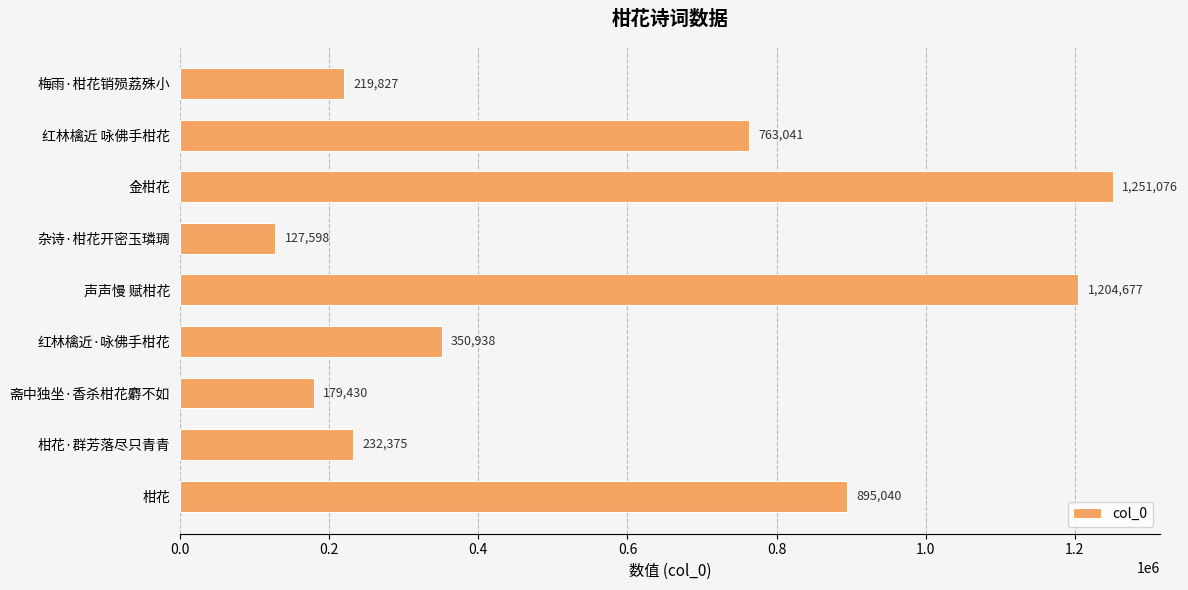

List the labels in order of value, smallest first.

杂诗·柑花开密玉璘琱, 斋中独坐·香杀柑花麝不如, 梅雨·柑花销殒荔殊小, 柑花·群芳落尽只青青, 红林檎近·咏佛手柑花, 红林檎近 咏佛手柑花, 柑花, 声声慢 赋柑花, 金柑花